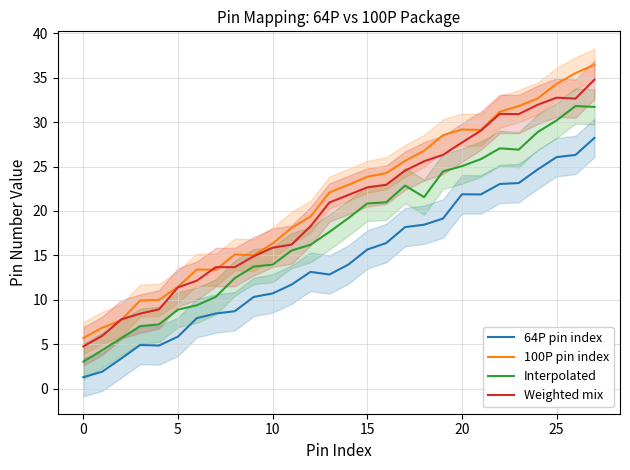

What is the greatest value displayed?

36.5